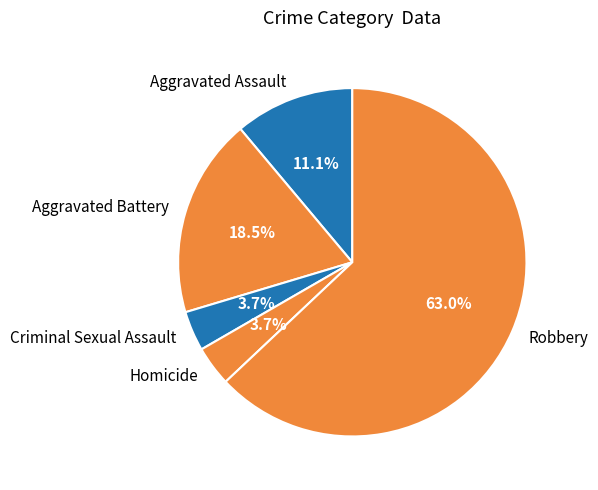

Which slice is the largest?

Robbery